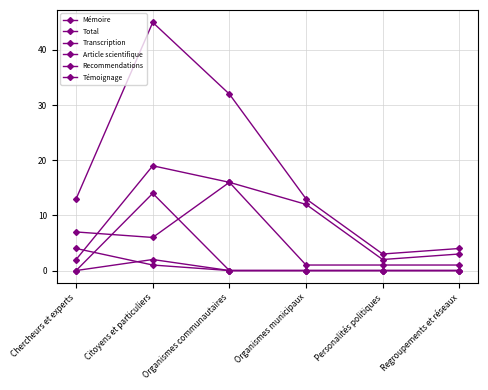

In Recommendations, how many points are higher than both neighbors (excluding endpoints)?

1